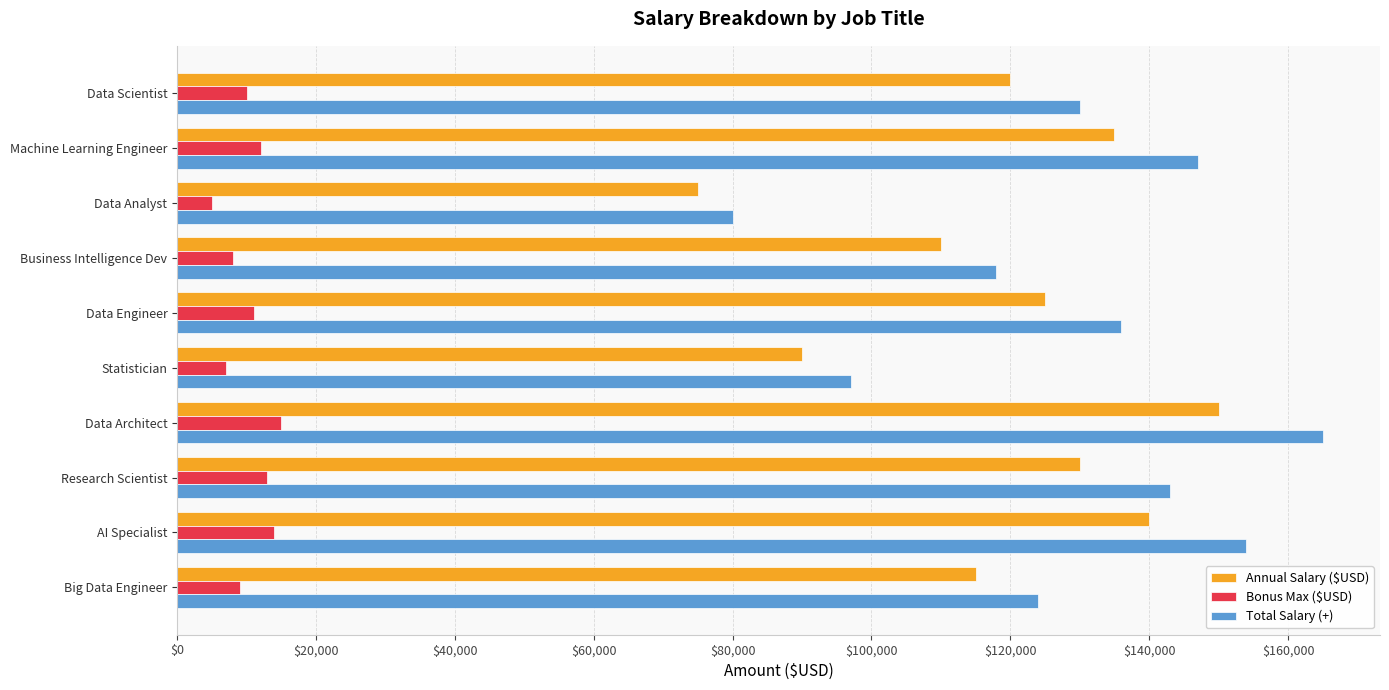

Read the Total Salary (+) value at Data Analyst, to the nearest 50.

80000